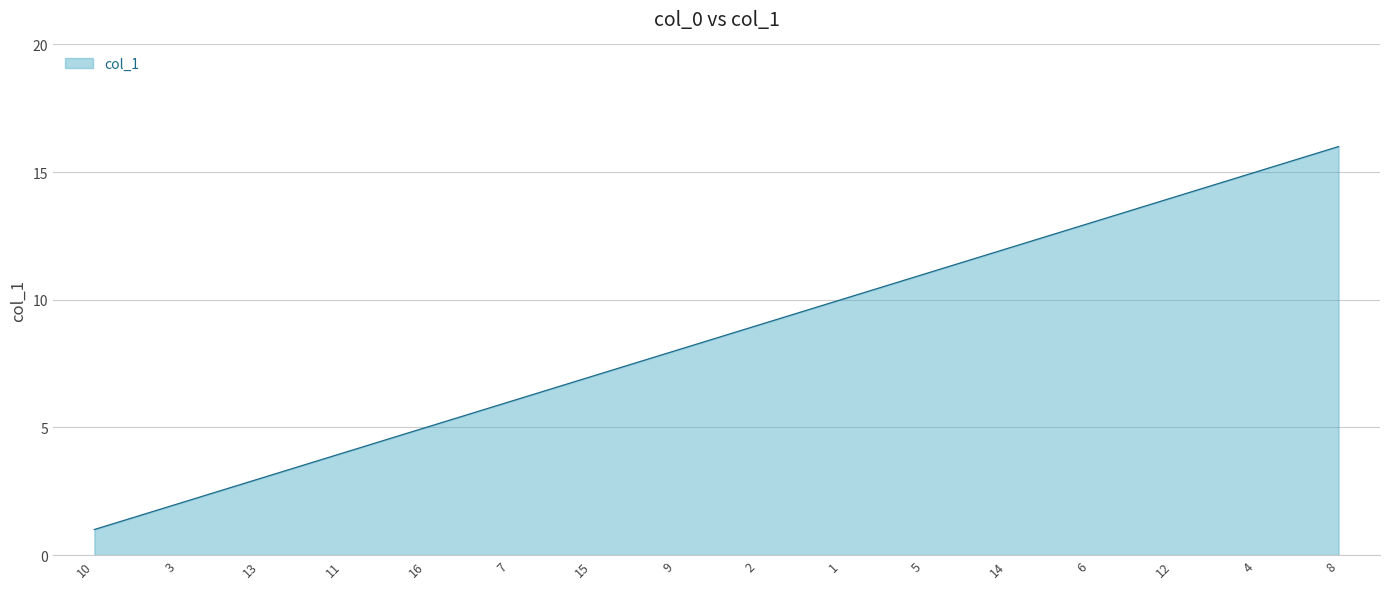

Reading right to left, what are all the values shown in this chart?

16	15	14	13	12	11	10	9	8	7	6	5	4	3	2	1